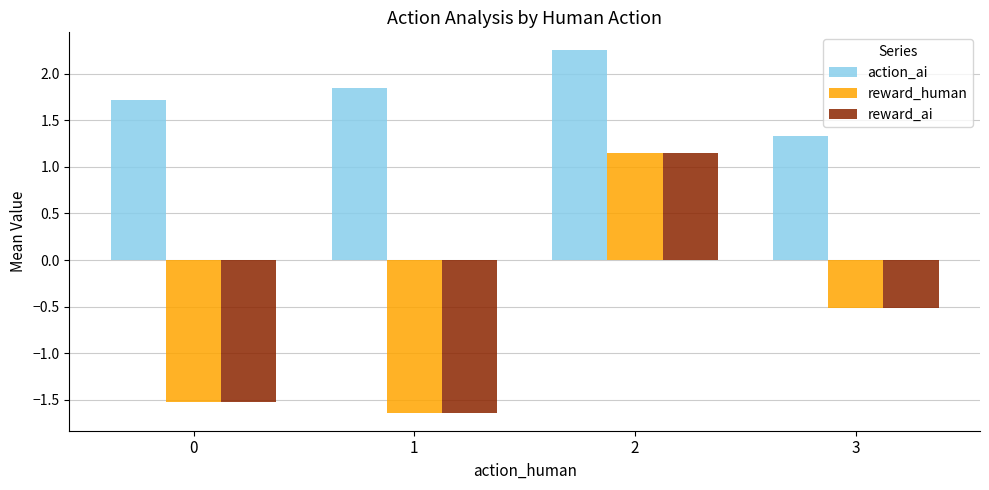

What is the sum of the reward_human values at 3 and 2?

0.6